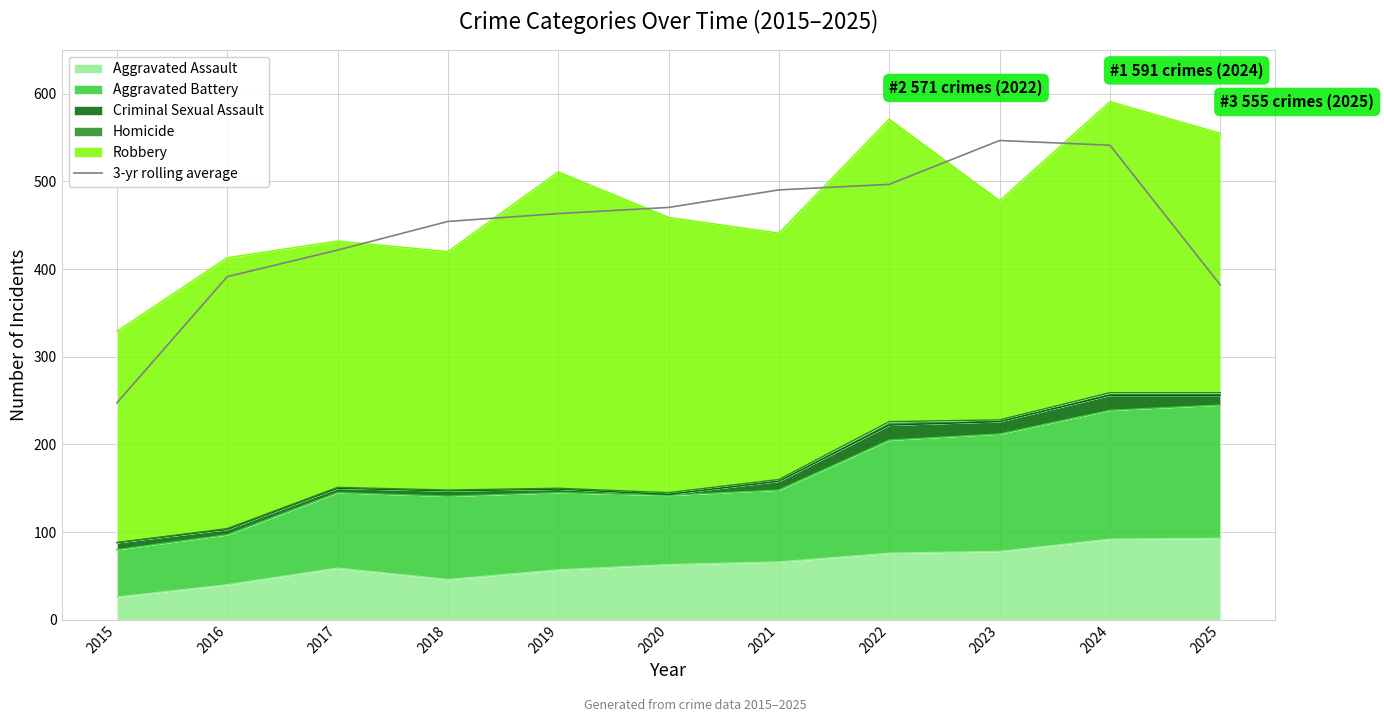

Reading left to right, list all the values displayed in this chart.

247.3	391.3	421.7	454.3	463.3	470.3	490.3	496.7	546.7	541.3	382.0